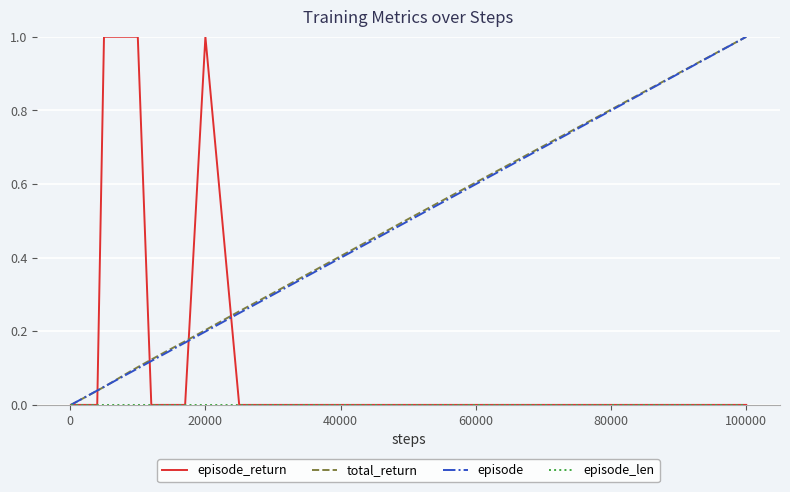

At which category is the sum across all series the highest?

100000